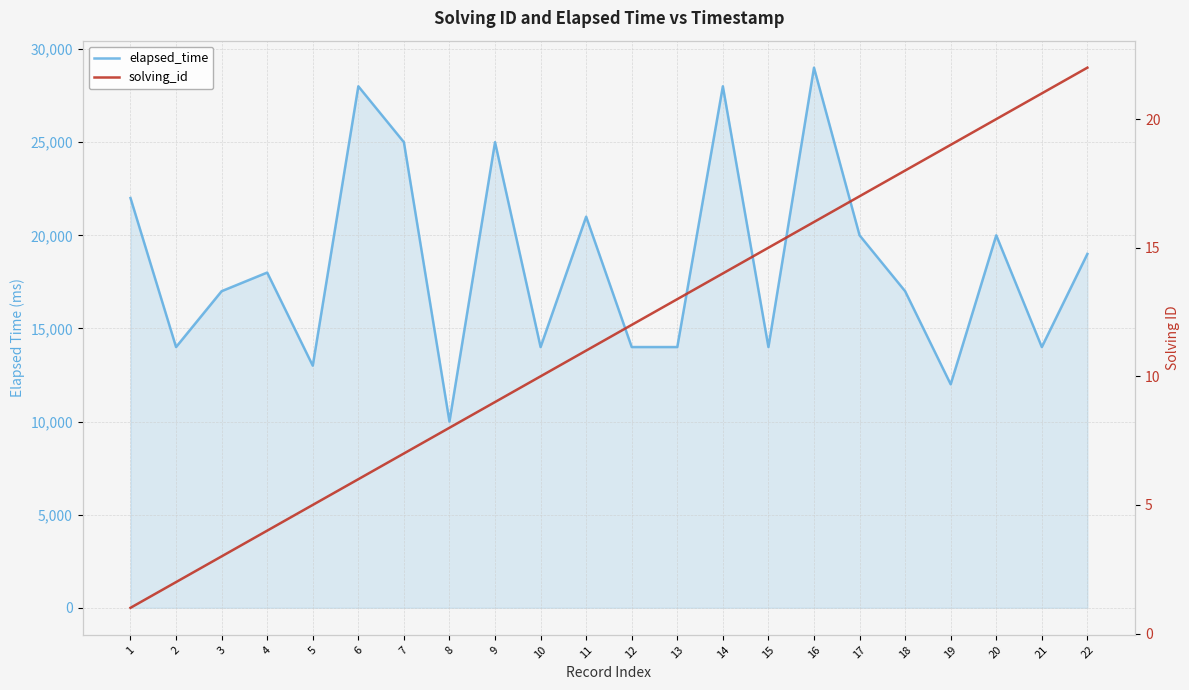

At how many categories does at least one series exceed 16793?

13